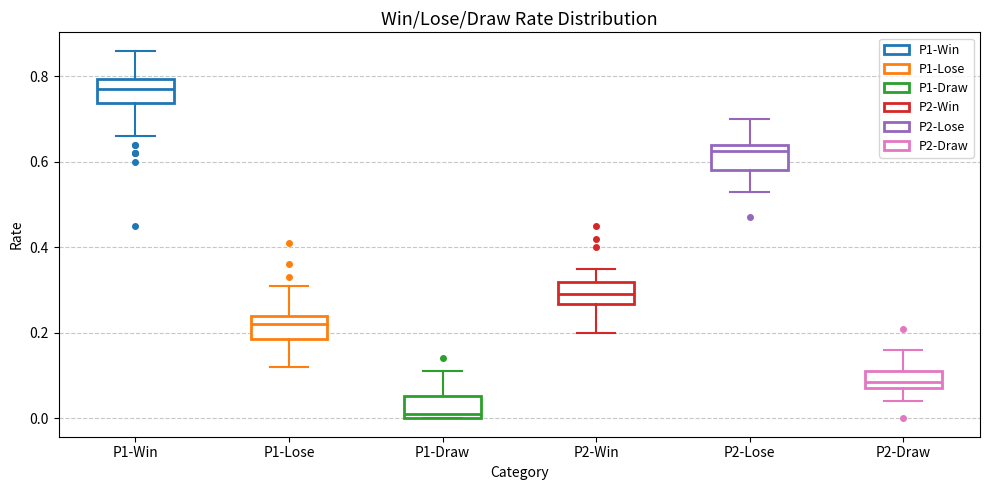

Reading left to right, transcribe this box plot: for each box, give where its median line is, the range the box spans, and where its two whiskers end, as read against the y-axis. The values are not printed on the chart, so give them approximately, as read against the axis.

P1-Win: median 0.78, box 0.74 to 0.80, whiskers 0.66 to 0.86
P1-Lose: median 0.22, box 0.18 to 0.24, whiskers 0.12 to 0.32
P1-Draw: median 0.02, box 0.00 to 0.06, whiskers 0.00 to 0.12
P2-Win: median 0.30, box 0.26 to 0.32, whiskers 0.20 to 0.36
P2-Lose: median 0.62, box 0.58 to 0.64, whiskers 0.54 to 0.70
P2-Draw: median 0.08 (inside the box), box 0.08 to 0.12, whiskers 0.04 to 0.16